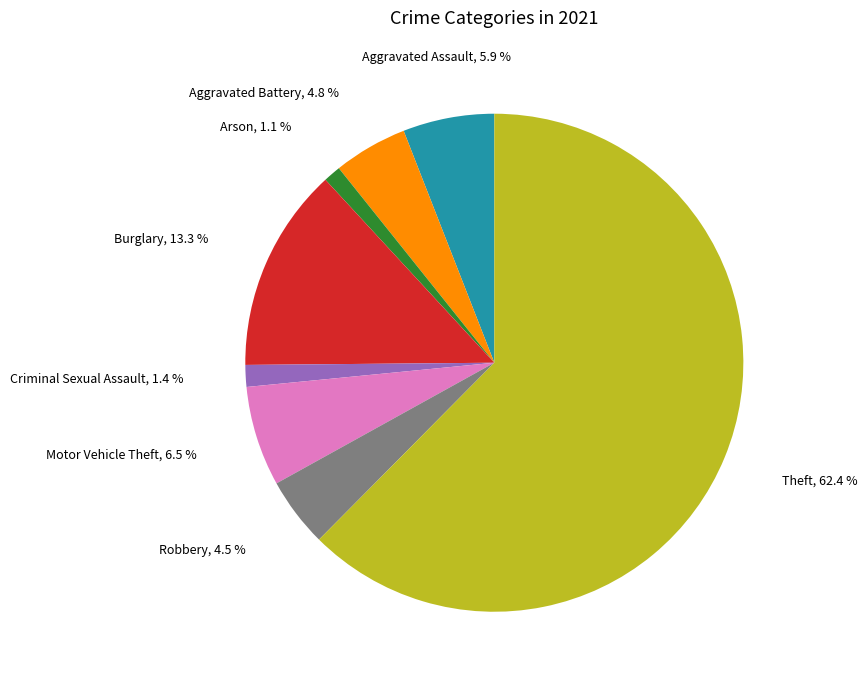

Is there any slice that represents more than half of the pie?

Yes